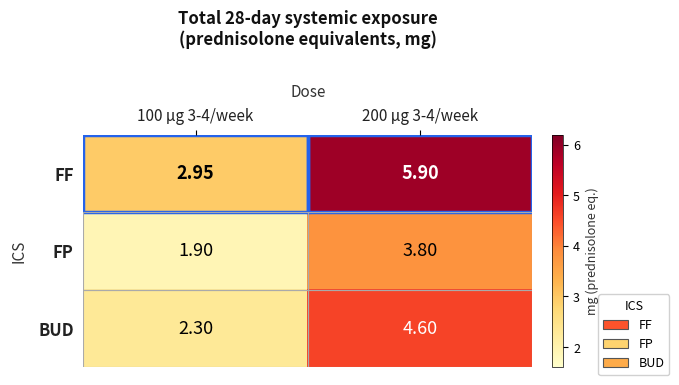

Which series has the largest total across all categories?

FF